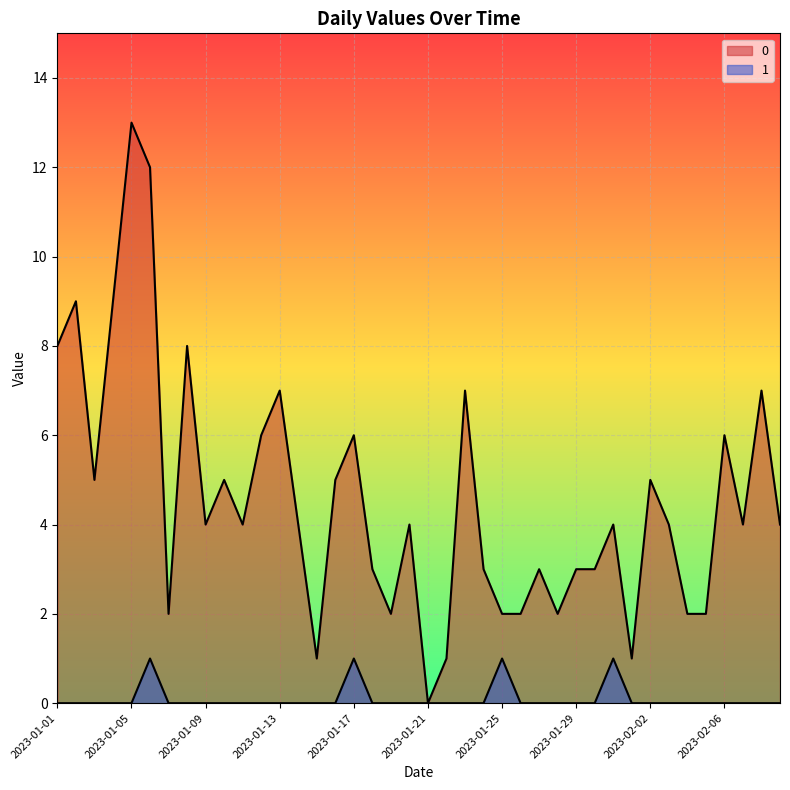

Rank the series by their average value, from highest to lowest.

0, 1